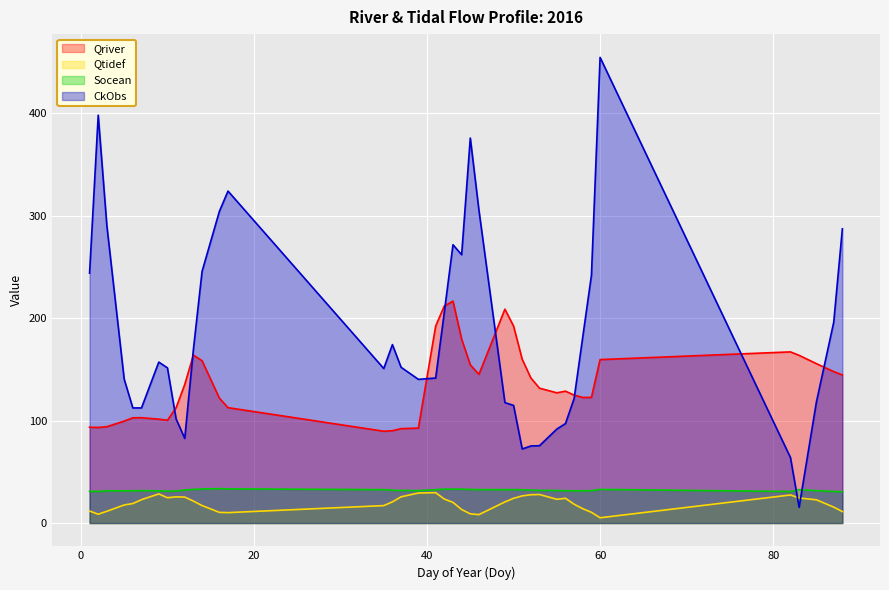

What is the sum of the Qtidef values at 39 and 17?

39.5